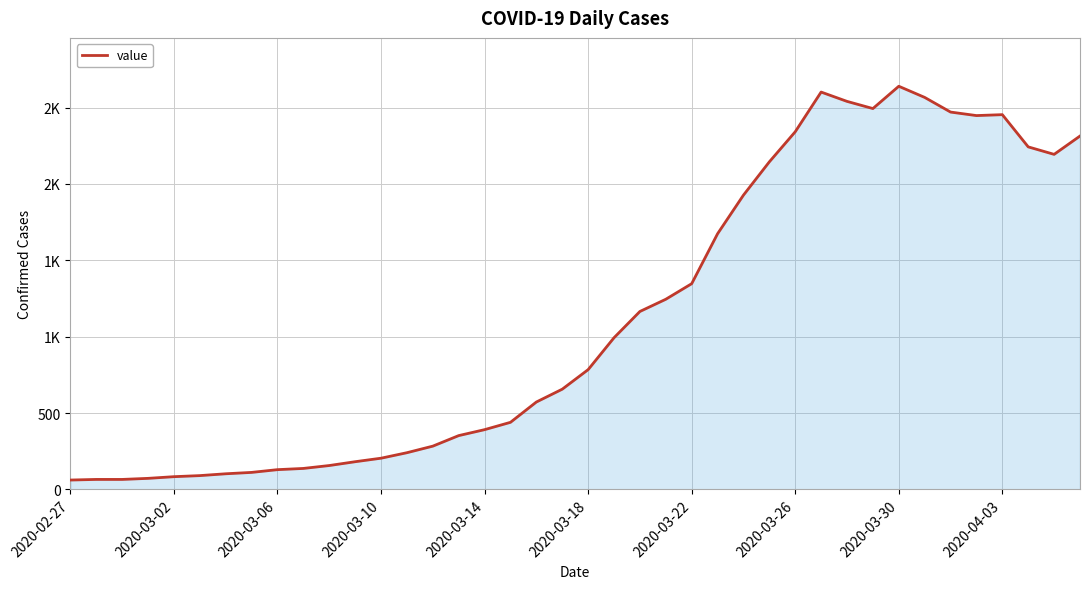

Reading left to right, extract all data points from this chart.

61	65	65	72	83	90	102	111	129	137	156	181	204	240	283	352	391	439	572	656	784	993	1165	1245	1347	1674	1927	2145	2342	2602	2541	2494	2640	2567	2471	2448	2454	2243	2194	2314